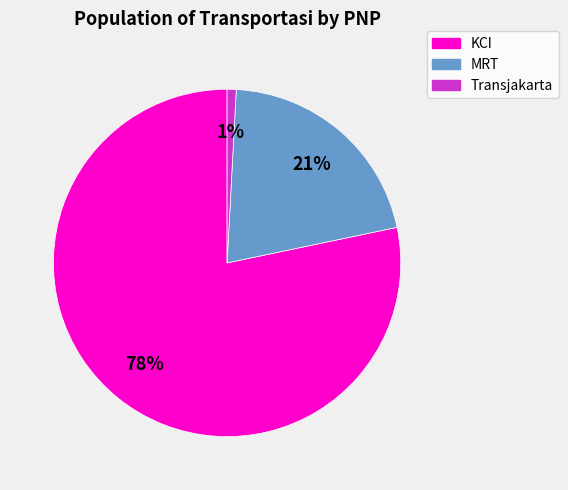

Does any single category account for the majority?

Yes